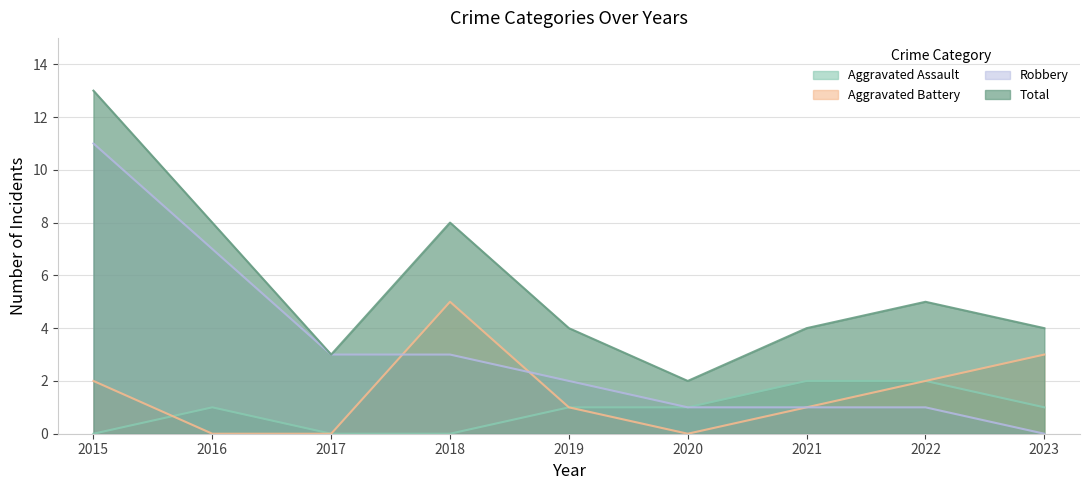

Rank the series by their maximum value, from lowest to highest.

Aggravated Assault, Aggravated Battery, Robbery, Total